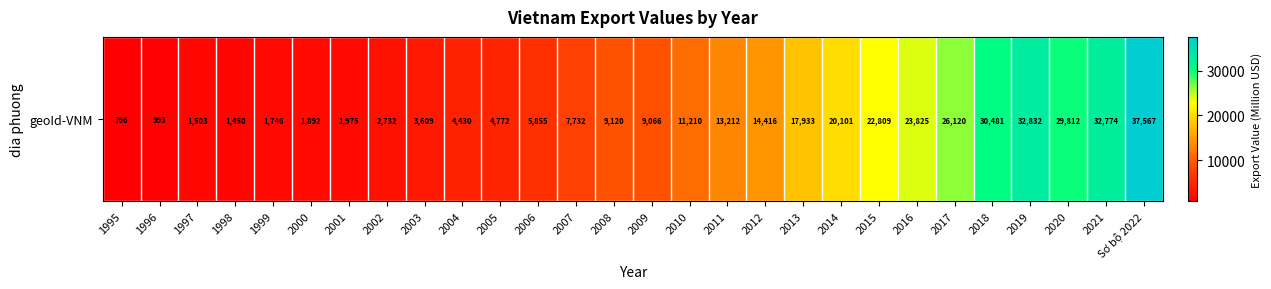

What is the ratio of the value at 2010 to the value at 2005?

2.3